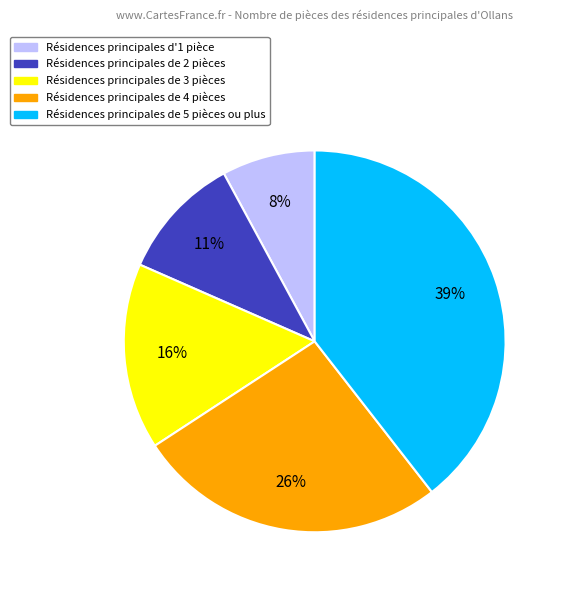

Does any single category account for the majority?

No